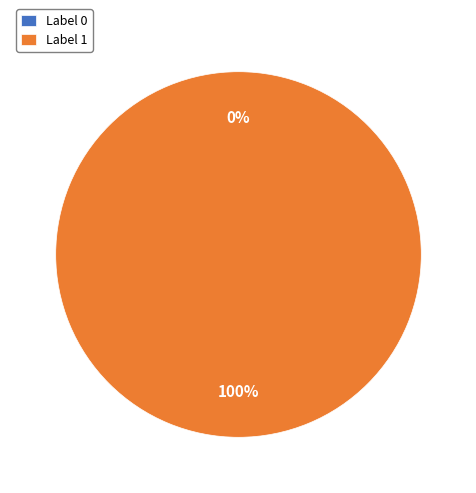

Count the number of slices in the pie.

2